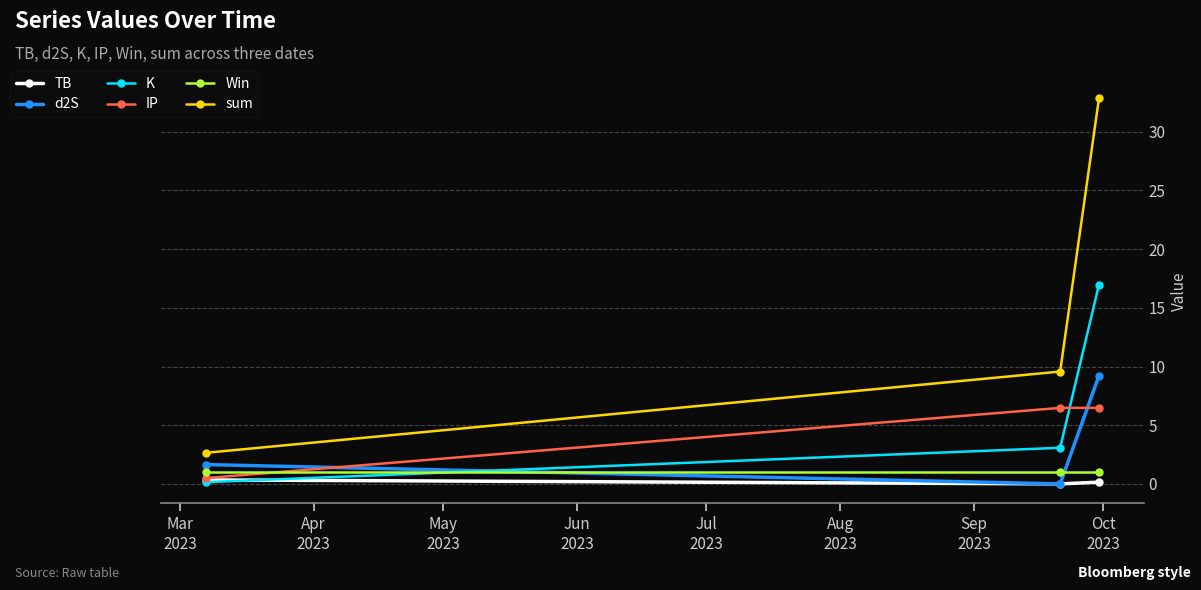

What is the value of the sum point at the 2nd from the left?

9.6